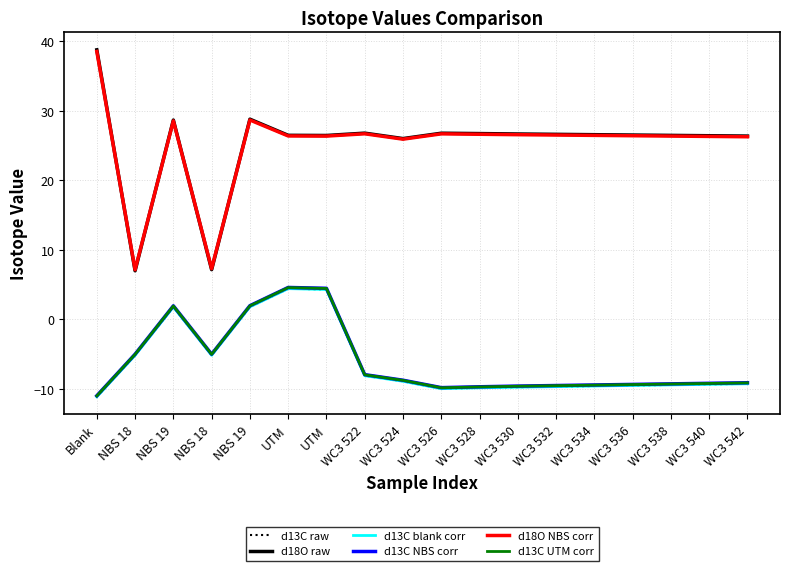

True or false: d13C blank corr has a value of -18.2 at Blank.

False